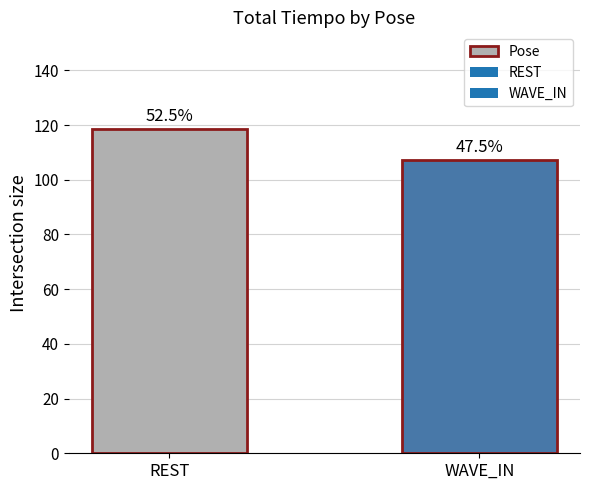

Are the bars grouped side by side (vs. stacked)?

No